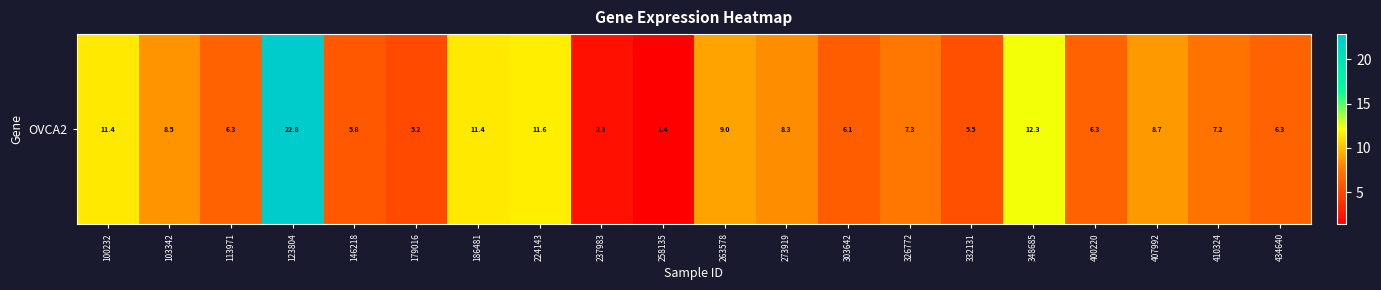

Where is the data nearest to the value 12?

348685